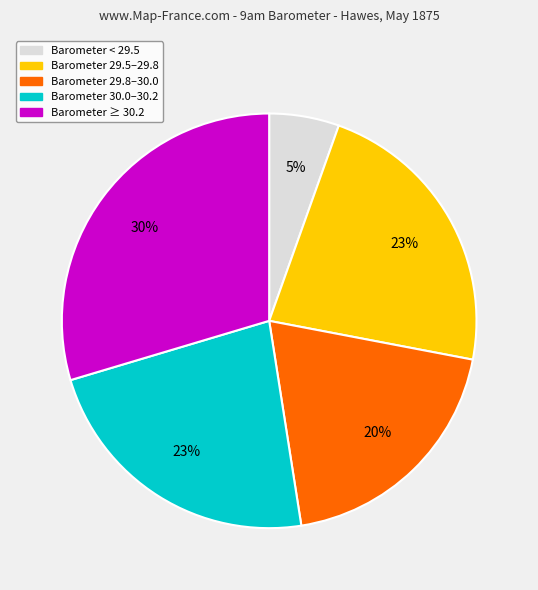

To the nearest percent, what is the average slice percentage?

20%